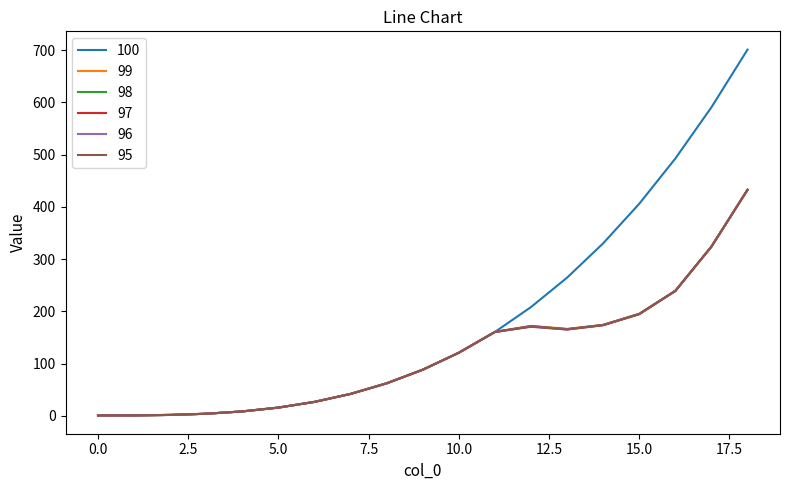

Does the chart display data point markers on the line(s)?

No